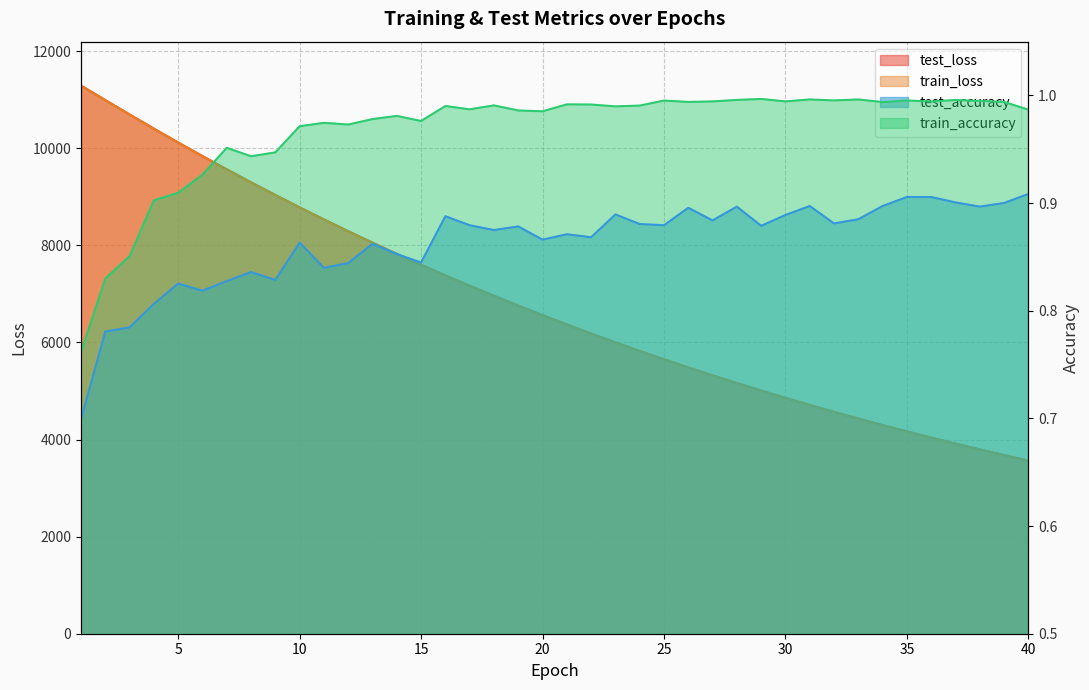

What is the greatest value displayed?

11291.9